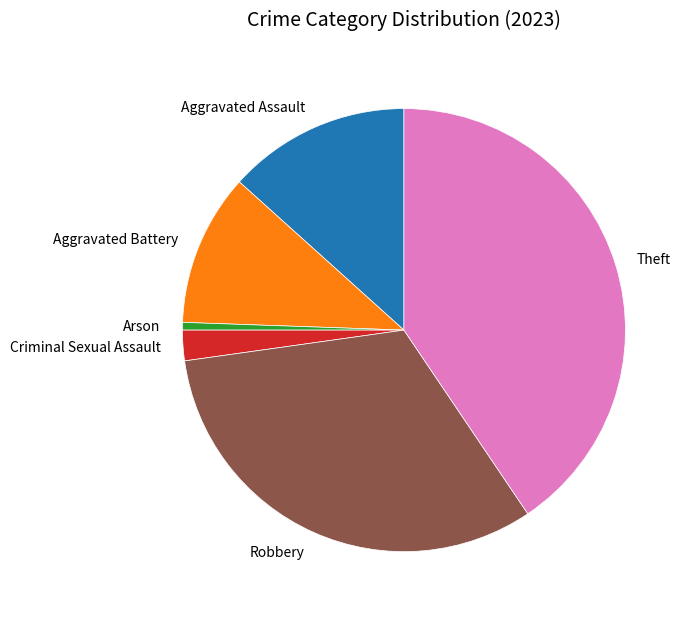

Rank the categories by value from highest to lowest.

Theft, Robbery, Aggravated Assault, Aggravated Battery, Criminal Sexual Assault, Arson